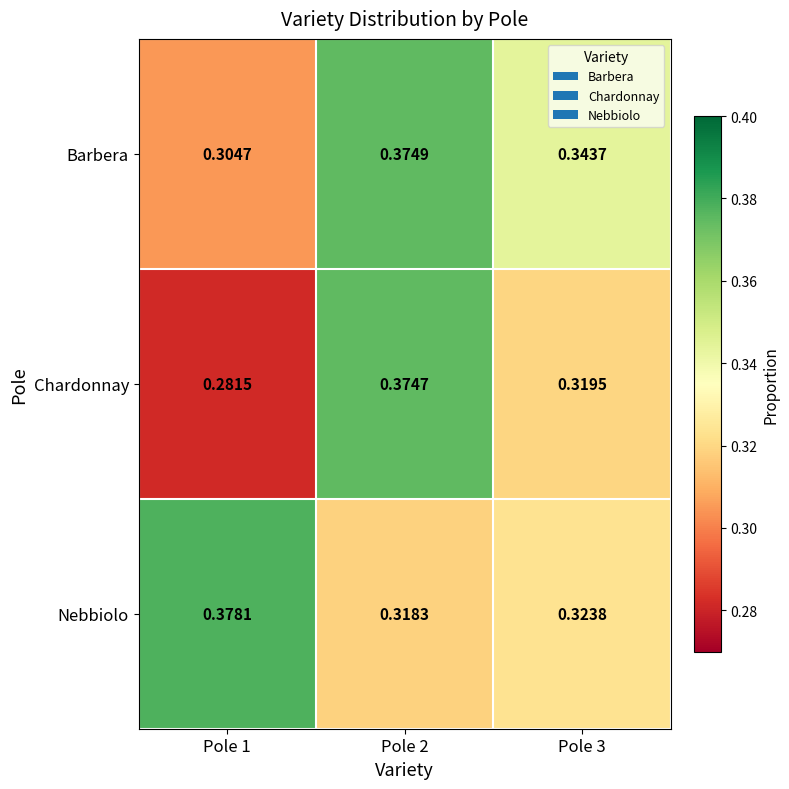

Which series has the largest total across all categories?

Barbera